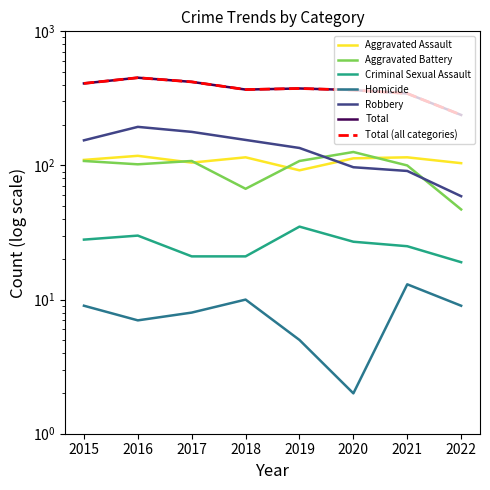

True or false: Criminal Sexual Assault and Total cross at least once.

False